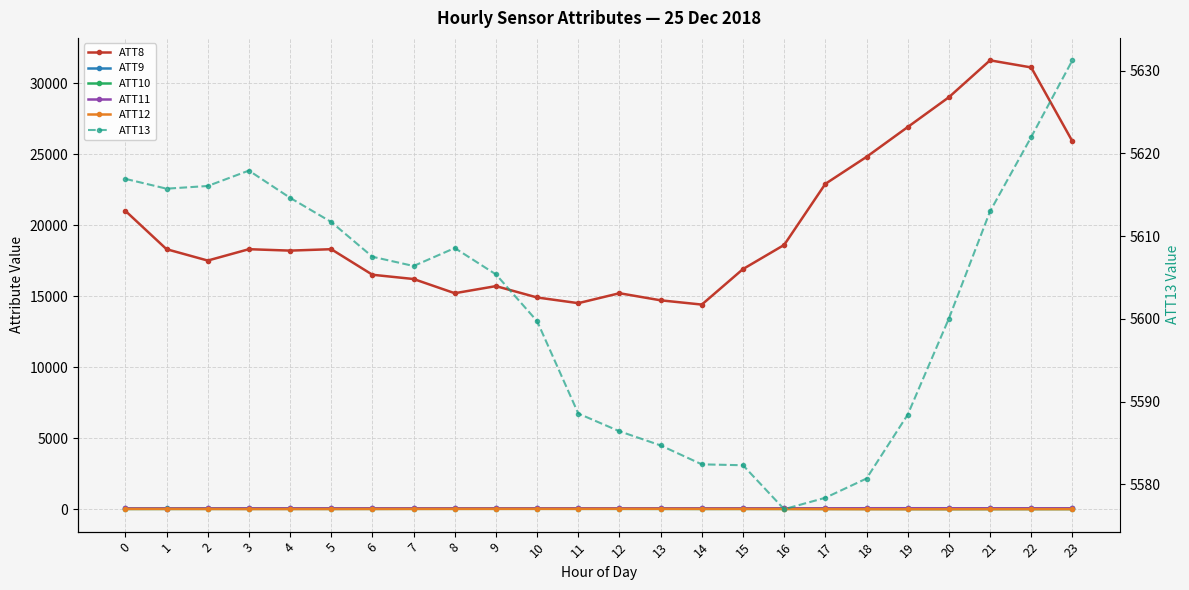

What is the total value across all series at 18?

30493.7